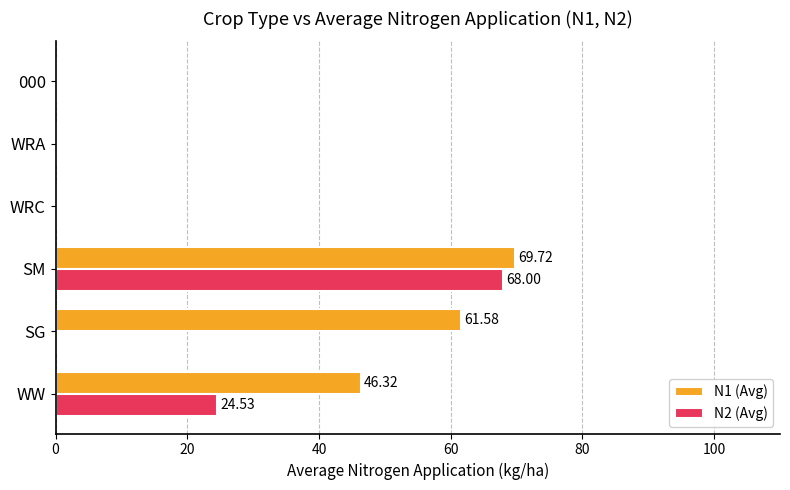

Count the number of categories in the chart.

6